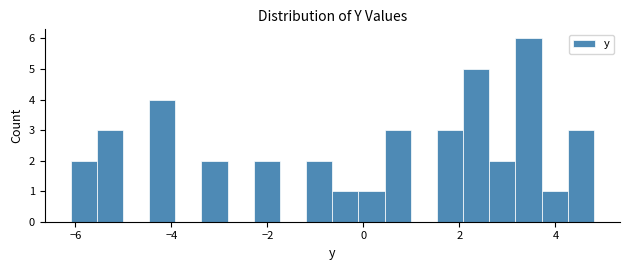

Read against the x-axis, roughly where is the centre of the tallest bar?

3.4